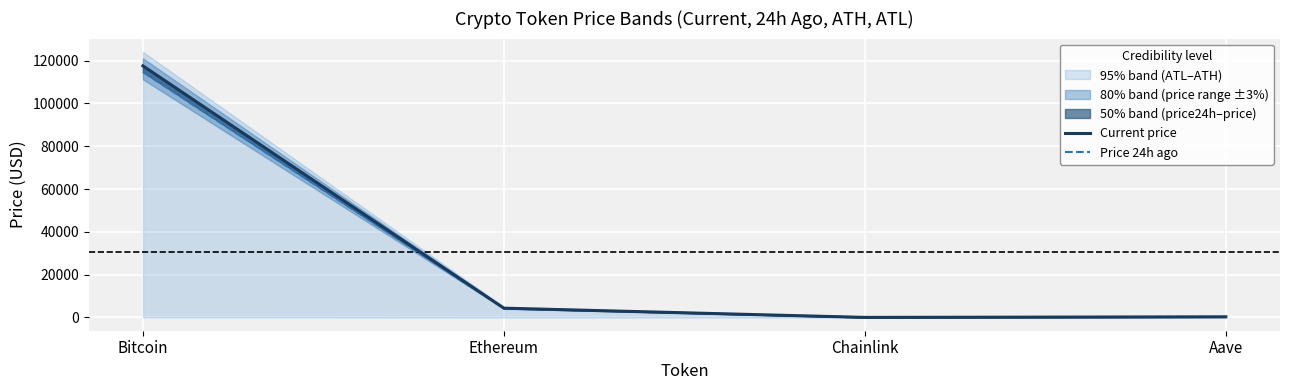

At which category is the sum across all series the highest?

Bitcoin